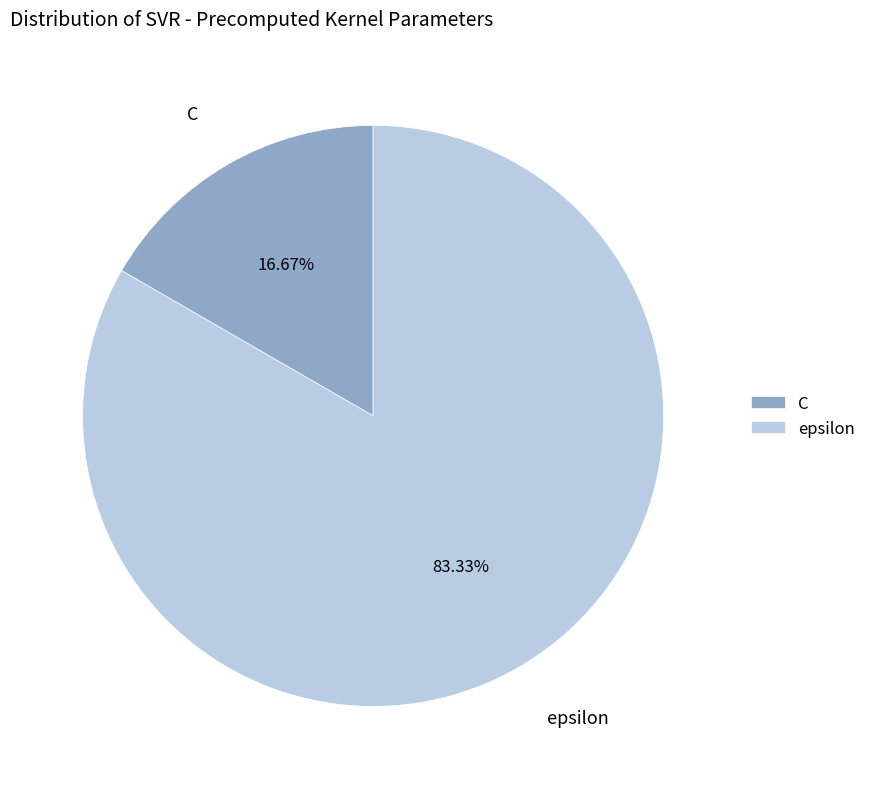

True or false: C accounts for 17% of the total.

True